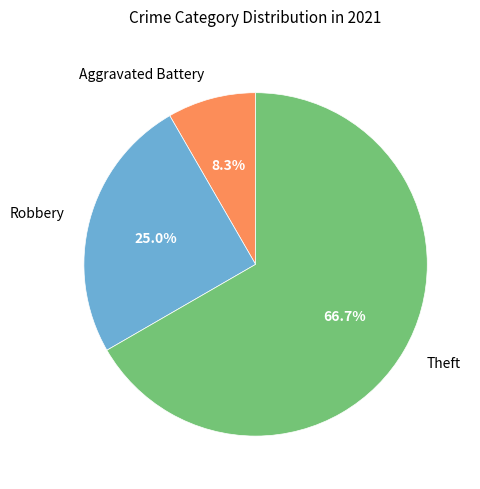

How many slices are in this pie chart?

3